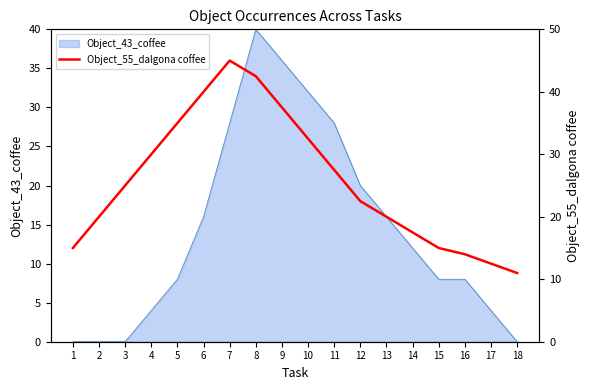

List the labels in order of value, largest first.

7, 8, 6, 9, 5, 10, 4, 11, 3, 12, 2, 13, 14, 1, 15, 16, 17, 18